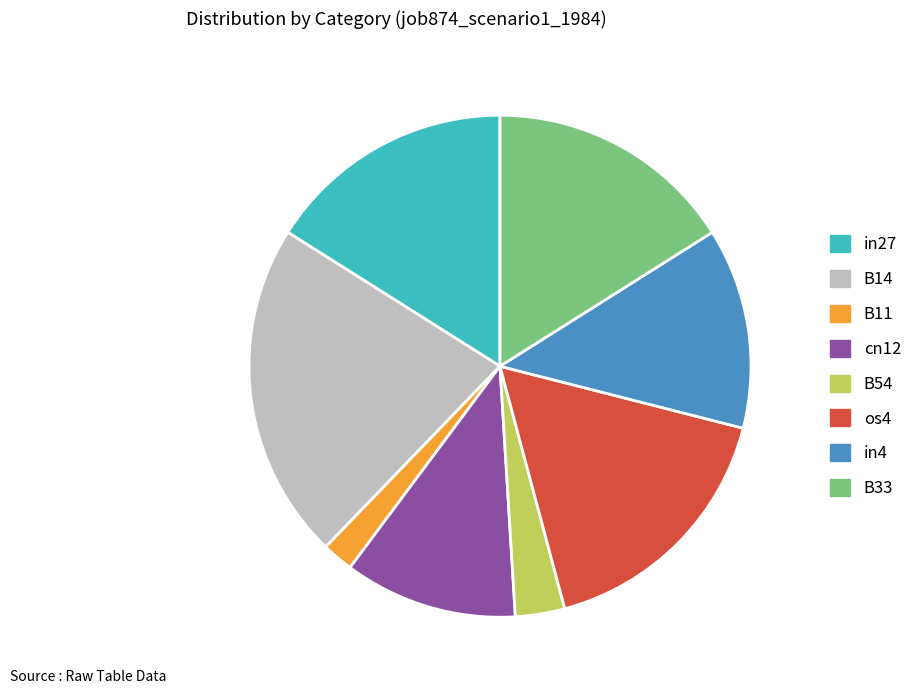

Count the number of slices in the pie.

8